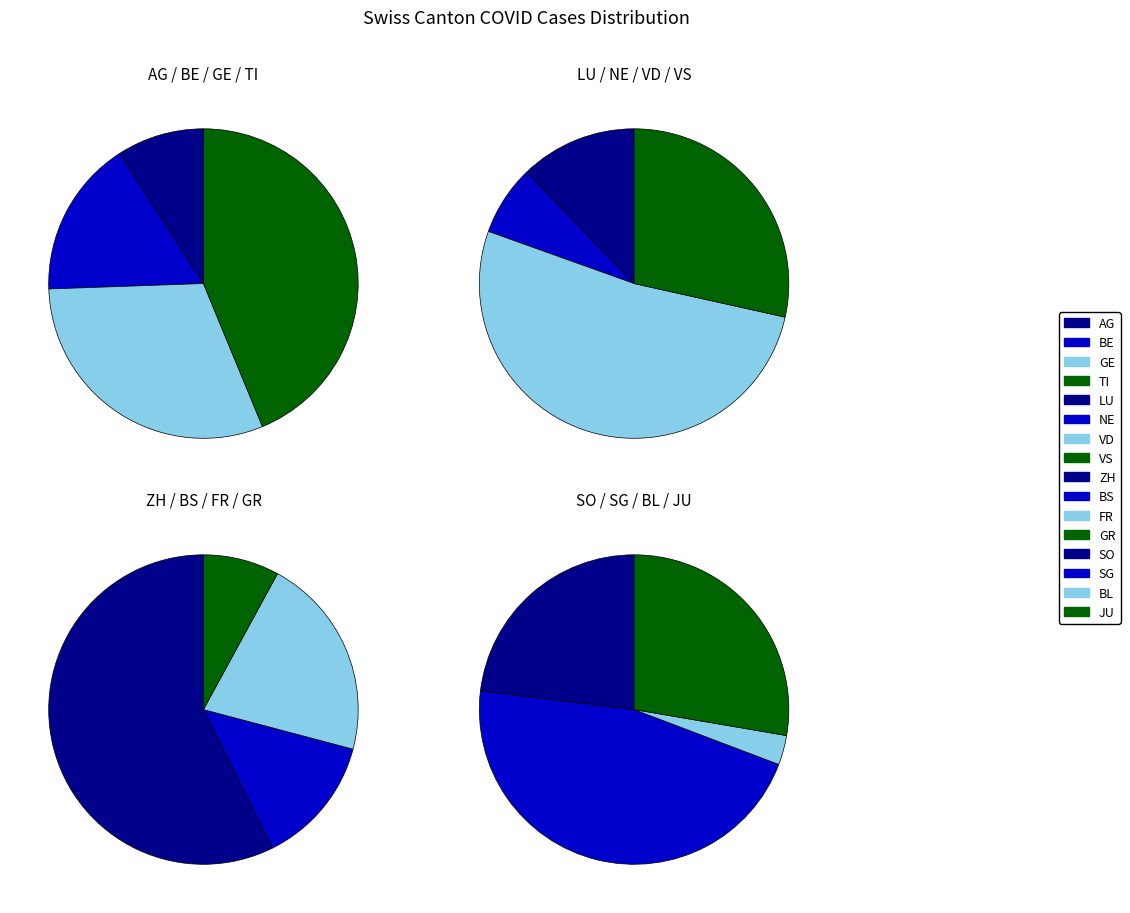

Do 16 and 11 together represent more than half of the pie?

No